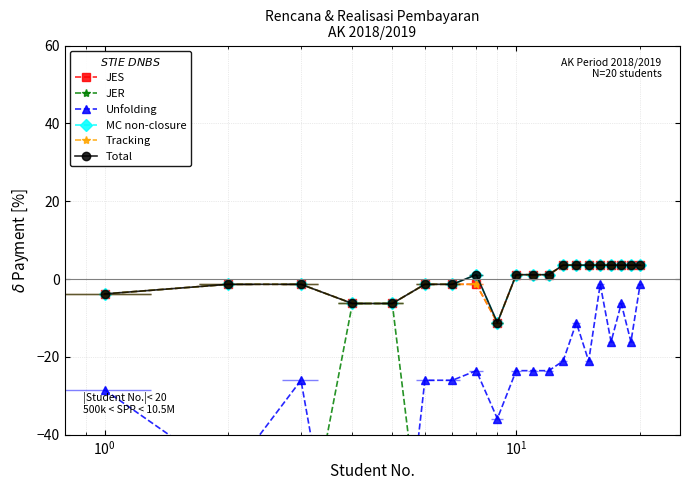

True or false: JER and Unfolding intersect in this chart.

True